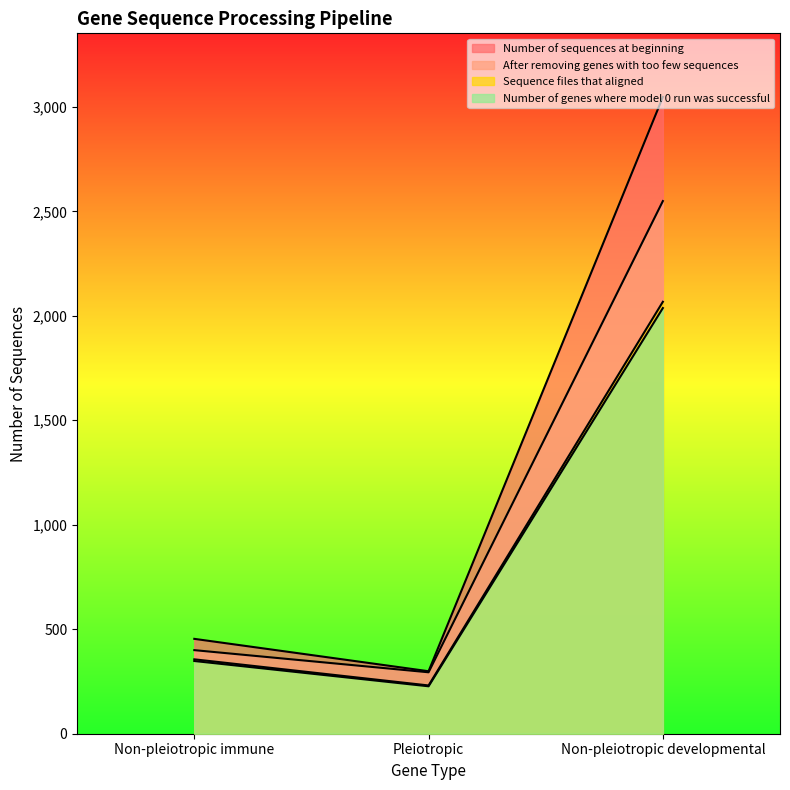

What position from the left is Non-pleiotropic immune?

1